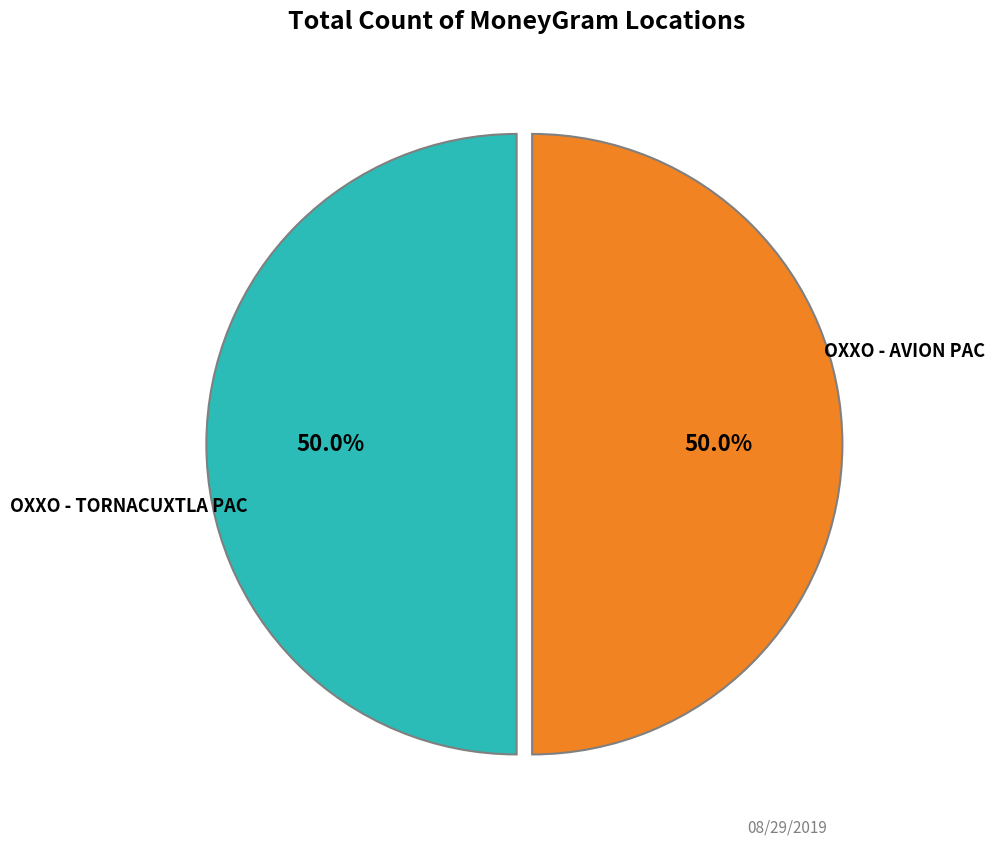

What is the smallest slice in the pie chart?

OXXO - AVION PAC